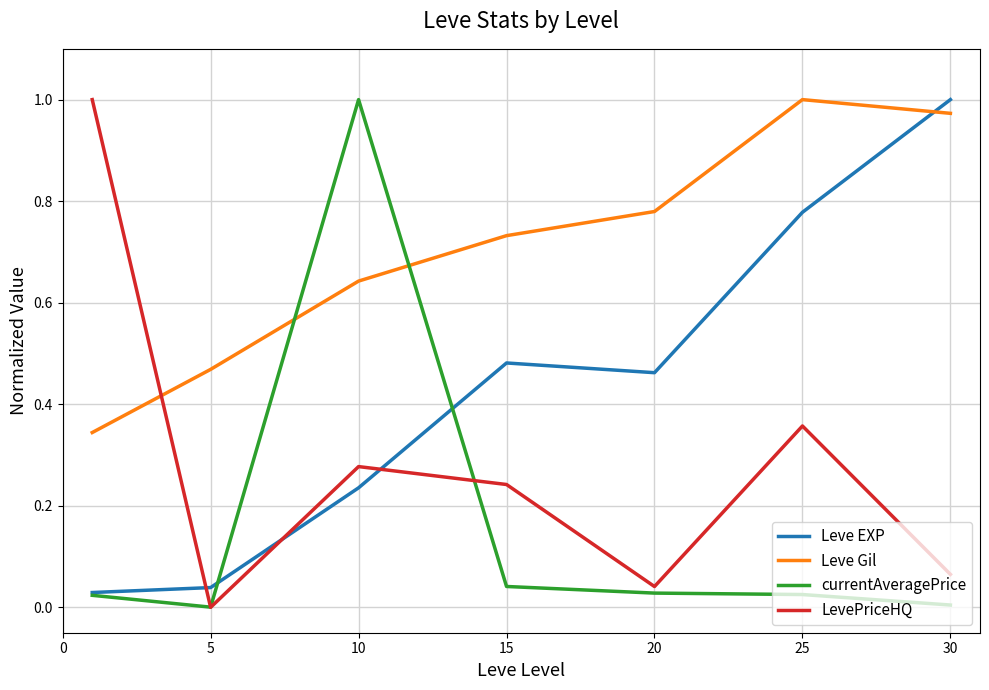

Which series ends up on top after the final intersection of Leve Gil and Leve EXP?

Leve EXP